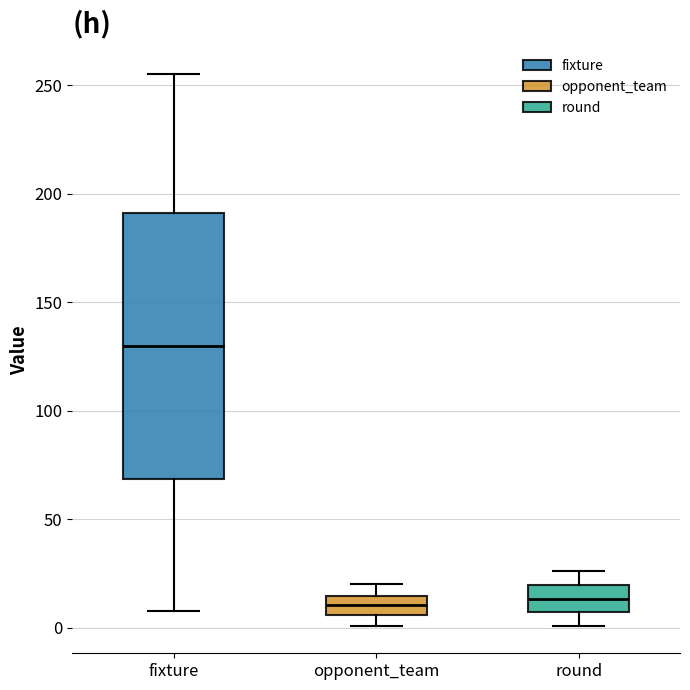

Comparing the boxes themselves (not the whiskers), which one is the tallest?

fixture